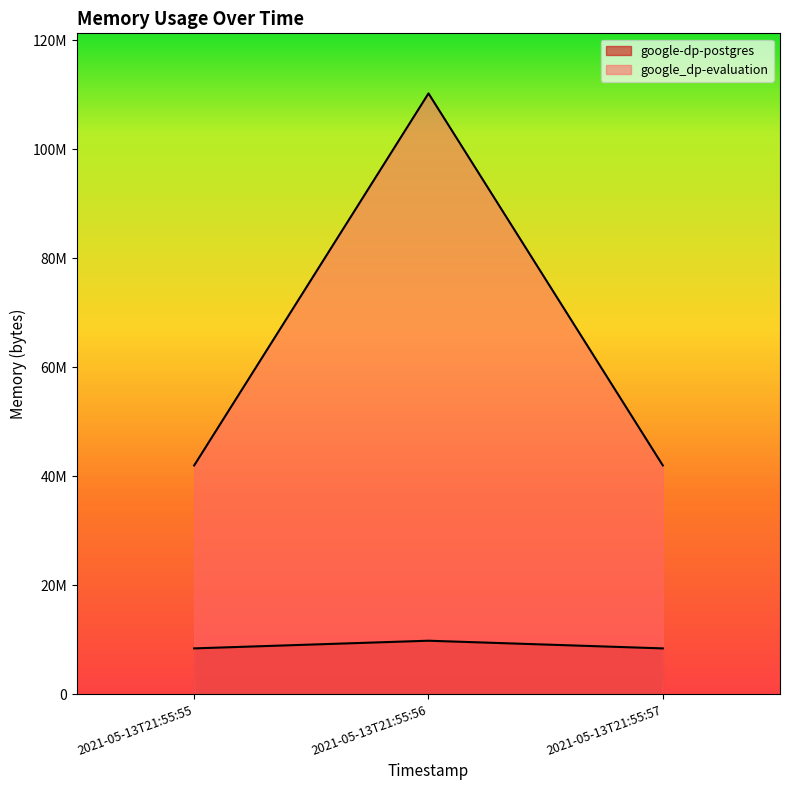

Count the number of categories in the chart.

3